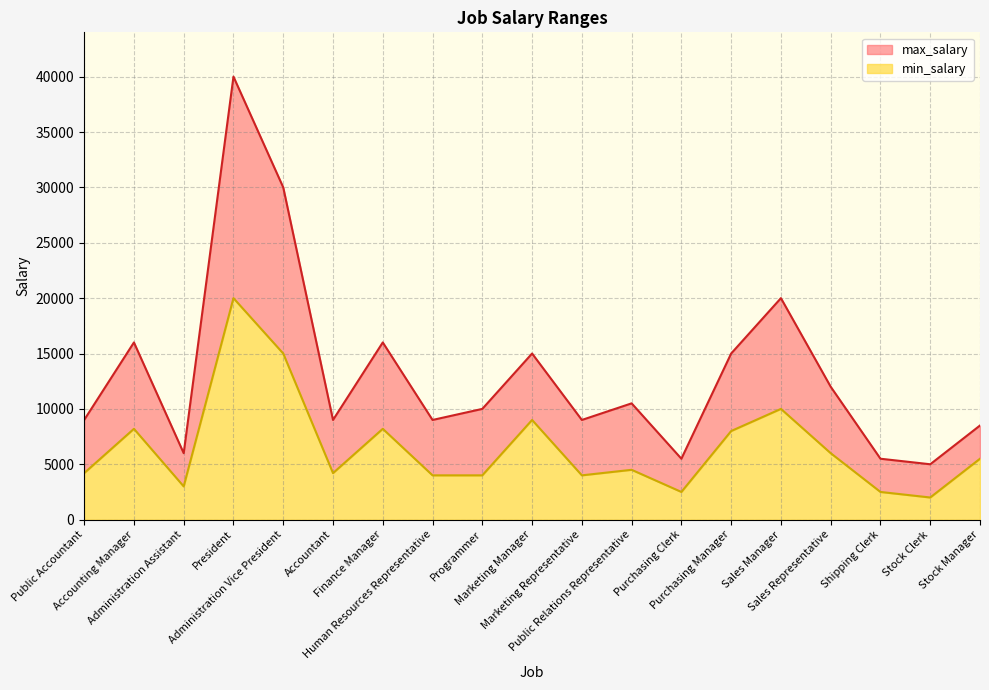

Rank the series at Sales Manager from lowest to highest value.

min_salary, max_salary